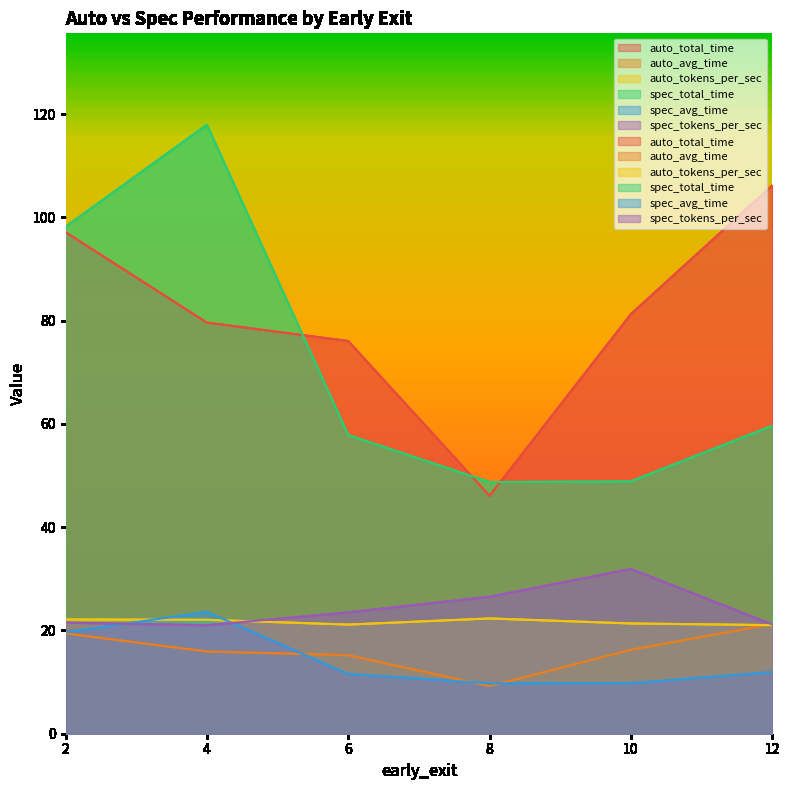

Reading right to left, list all the values displayed in this chart.

auto_total_time: 106.2	81.3	46.1	76.1	79.6	97.1
auto_avg_time: 21.2	16.3	9.2	15.2	15.9	19.4
auto_tokens_per_sec: 21.0	21.4	22.3	21.1	22.1	22.1
spec_total_time: 11.9	9.8	9.7	11.6	23.6	19.6
spec_avg_time: 59.7	48.9	48.7	57.9	118.0	98.2
spec_tokens_per_sec: 21.2	31.9	26.5	23.5	21.0	21.5